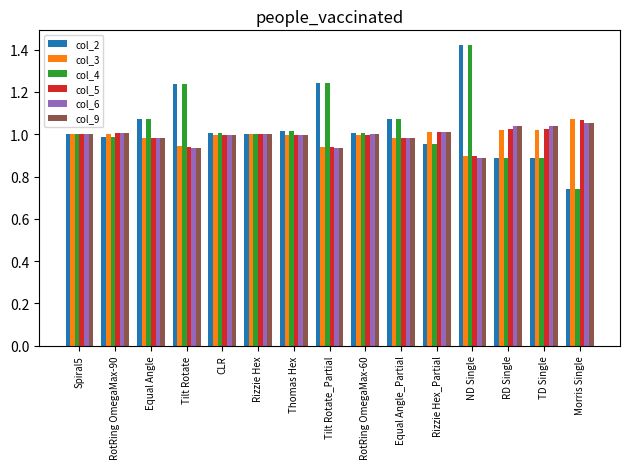

Which category has the highest value across all series?

ND Single